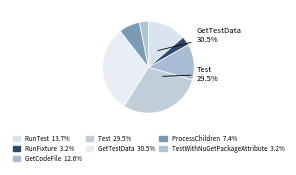

What is the total percentage of AgentMulderTestBase<TContainerInfo> GetTestData and TestWithNuGetPackageAttribute?

33.7%